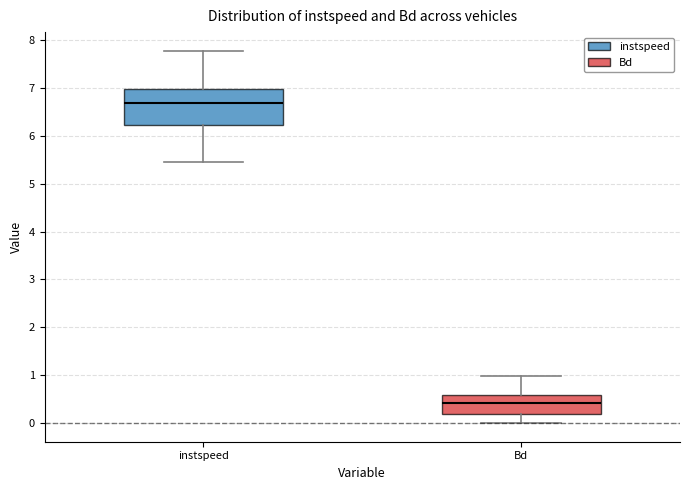

Comparing the boxes themselves (not the whiskers), which one is the tallest?

instspeed